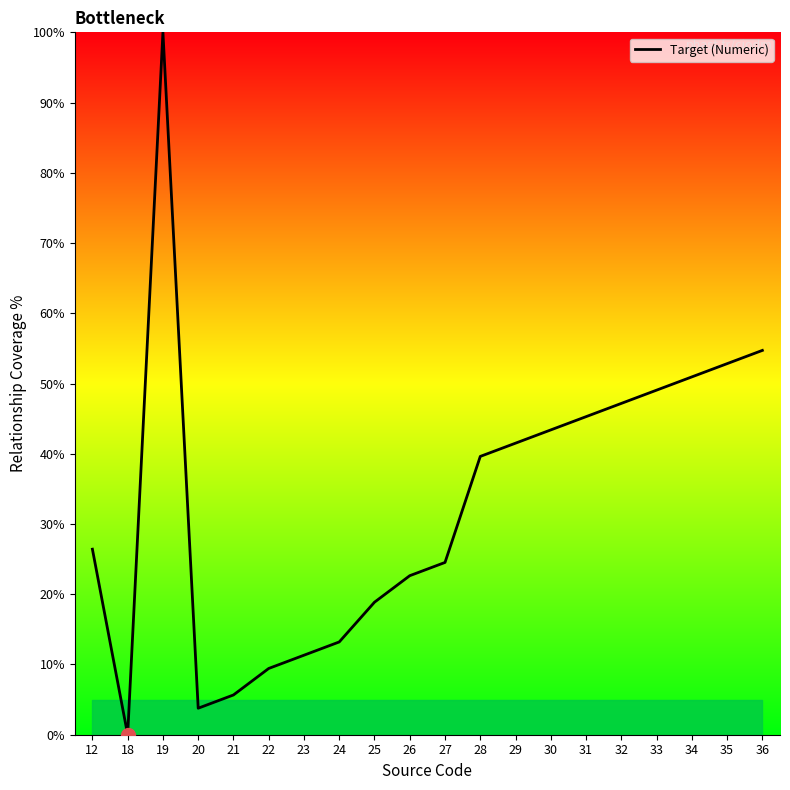

Does the chart display data point markers on the line(s)?

No